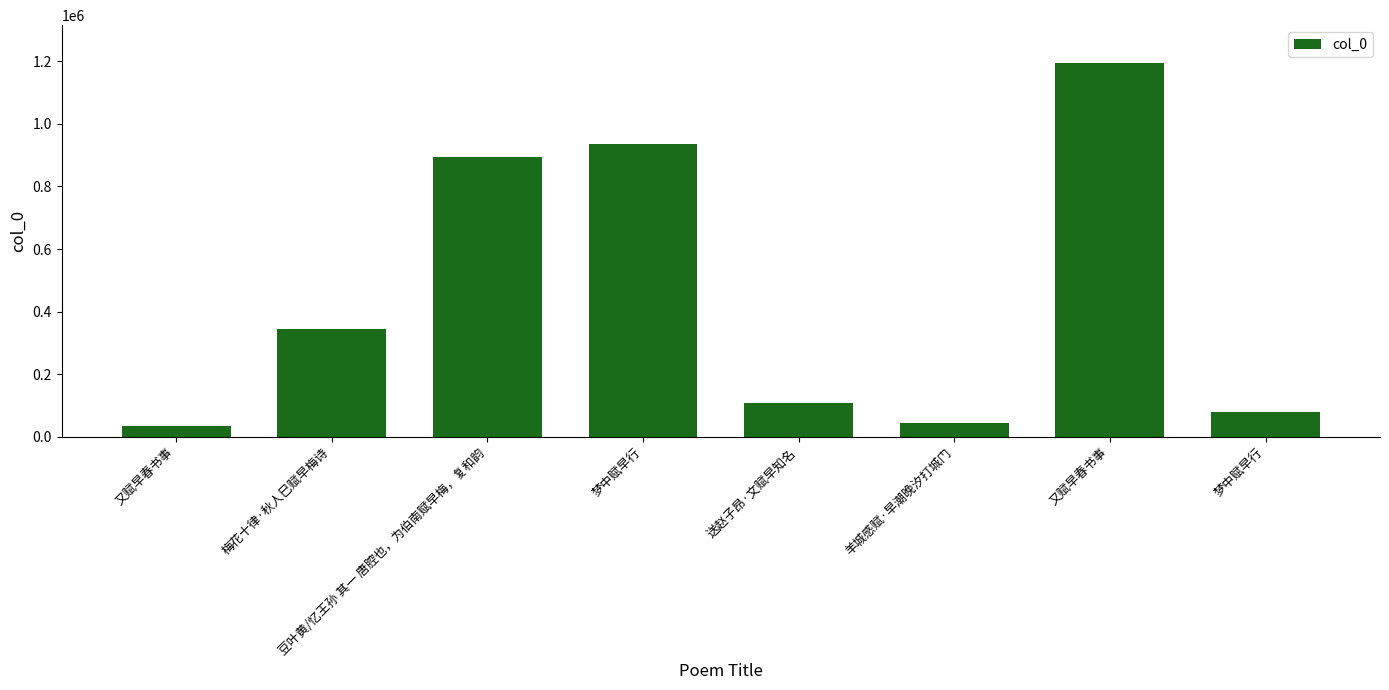

What is the greatest value displayed?

1195890